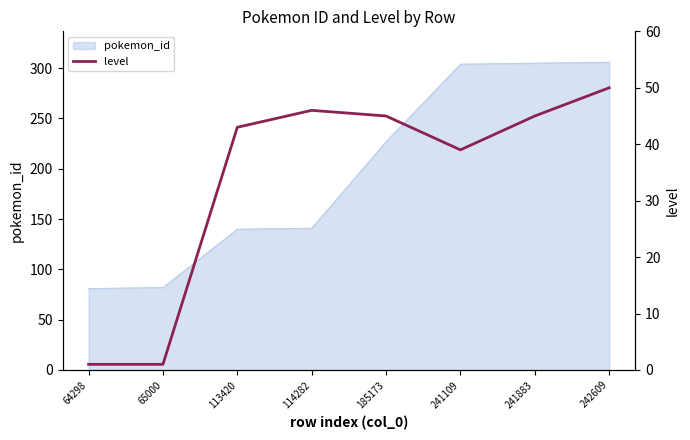

What is the lowest value of the pokemon_id series?

81